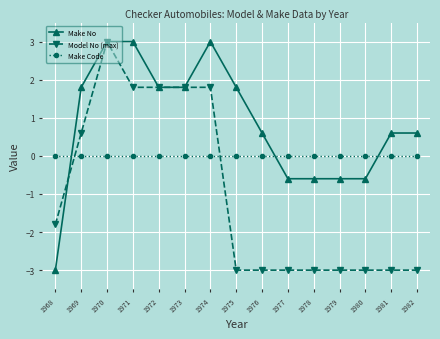

What is the spread (max minus min) of values at 1976?

3.6